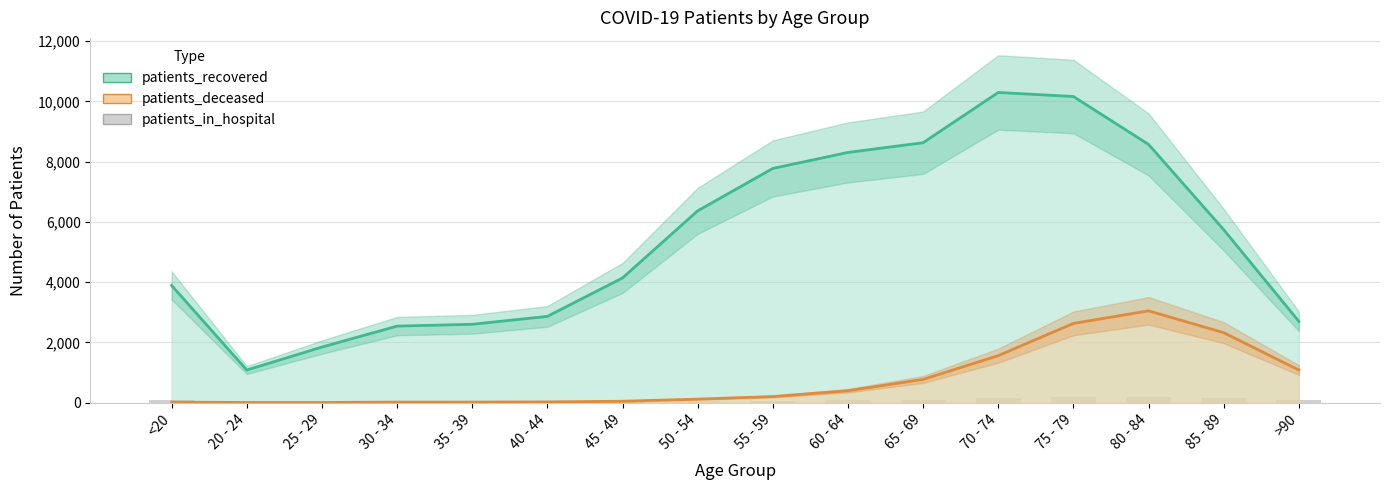

Is it true that patients_deceased equals 769 at 65 - 69?

True